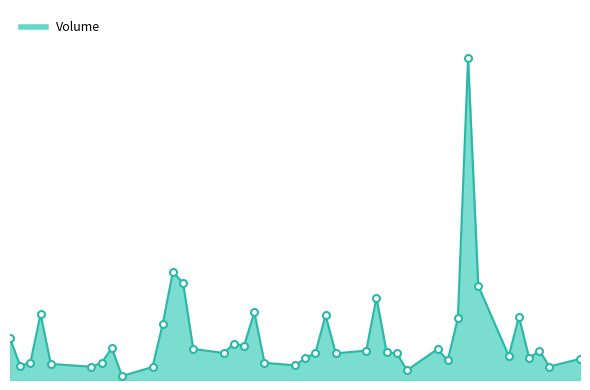

At which label does the data first exceed 82506?

2017-06-19